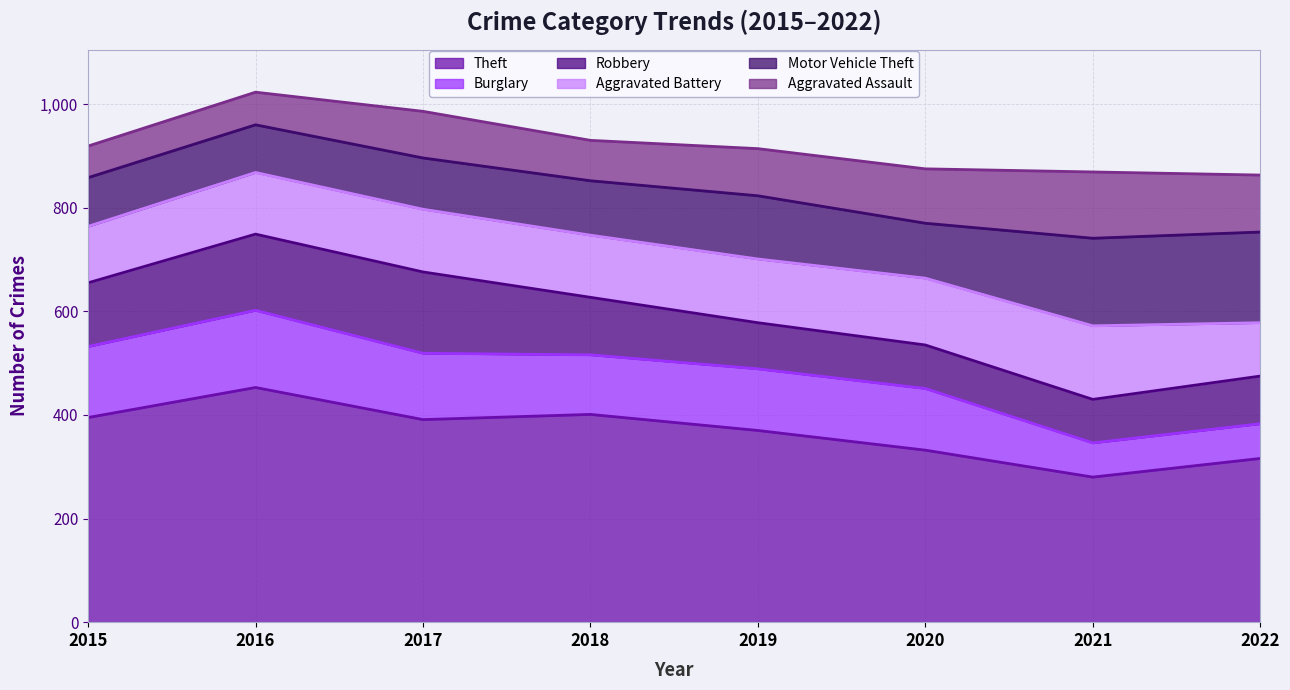

What are all the series names shown in the legend?

Theft, Burglary, Robbery, Aggravated Battery, Motor Vehicle Theft, Aggravated Assault